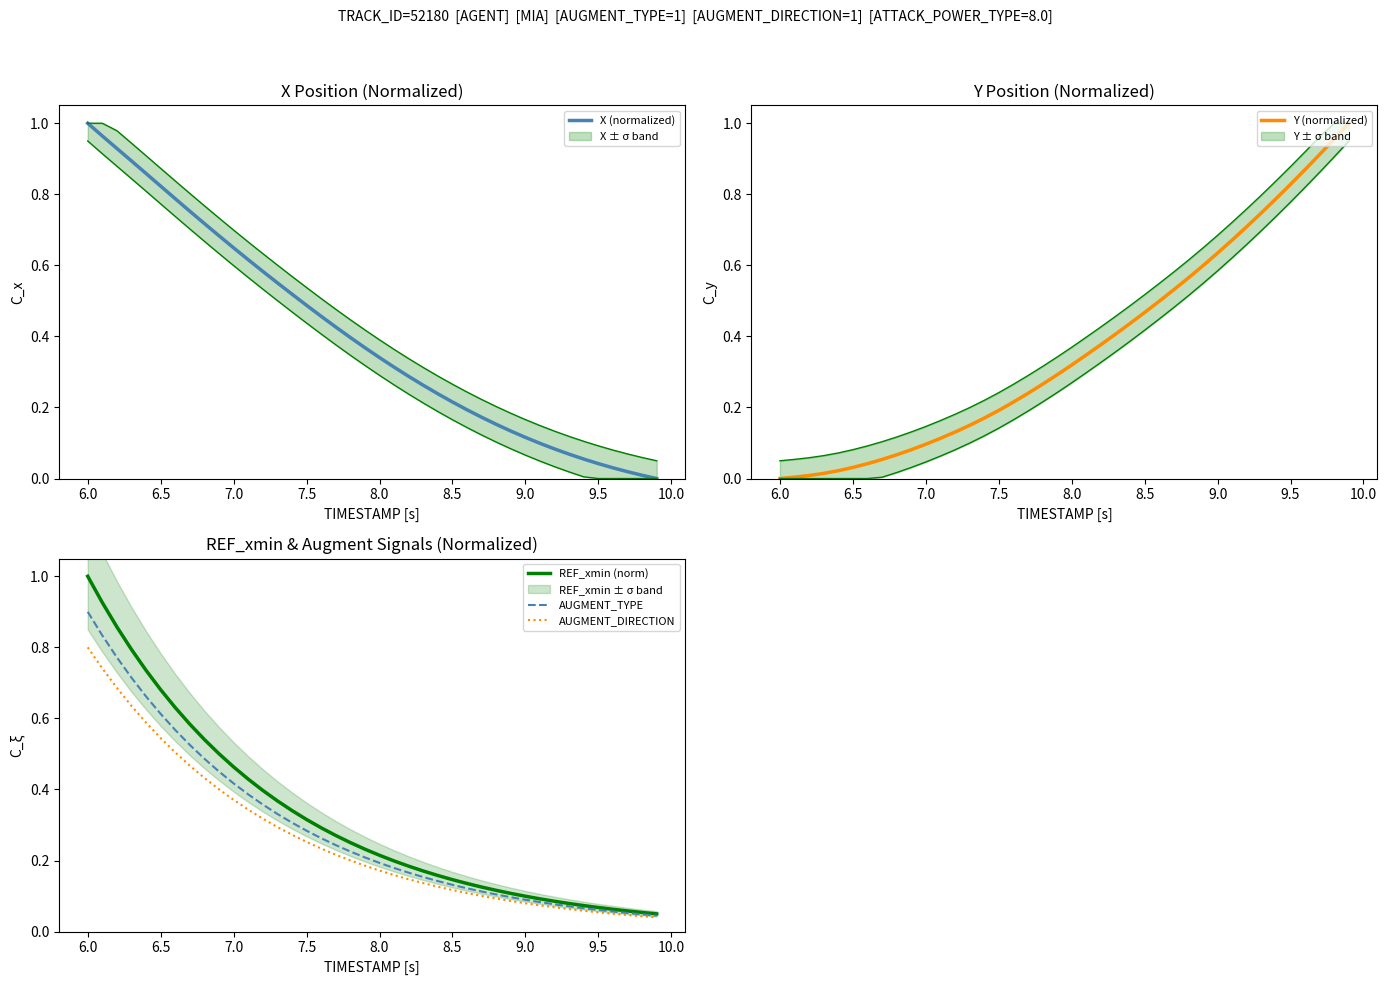

Reading right to left, transcribe all the data shown in this chart.

X (normalized): 0.0	0.0	0.0	0.0	0.0	0.1	0.1	0.1	0.1	0.1	0.1	0.2	0.2	0.2	0.2	0.2	0.3	0.3	0.3	0.3	0.4	0.4	0.4	0.5	0.5	0.5	0.6	0.6	0.6	0.6	0.7	0.7	0.8	0.8	0.8	0.9	0.9	0.9	1.0	1.0
Y (normalized): 1.0	1.0	0.9	0.9	0.8	0.8	0.7	0.7	0.7	0.6	0.6	0.6	0.5	0.5	0.5	0.4	0.4	0.4	0.3	0.3	0.3	0.3	0.2	0.2	0.2	0.2	0.1	0.1	0.1	0.1	0.1	0.1	0.1	0.0	0.0	0.0	0.0	0.0	0.0	0.0
REF_xmin (norm): 0.0	0.1	0.1	0.1	0.1	0.1	0.1	0.1	0.1	0.1	0.1	0.1	0.1	0.1	0.1	0.2	0.2	0.2	0.2	0.2	0.2	0.3	0.3	0.3	0.3	0.3	0.4	0.4	0.4	0.5	0.5	0.5	0.6	0.6	0.7	0.7	0.8	0.9	0.9	1.0
AUGMENT_TYPE: 0.0	0.0	0.1	0.1	0.1	0.1	0.1	0.1	0.1	0.1	0.1	0.1	0.1	0.1	0.1	0.1	0.2	0.2	0.2	0.2	0.2	0.2	0.2	0.3	0.3	0.3	0.3	0.4	0.4	0.4	0.5	0.5	0.5	0.6	0.6	0.7	0.7	0.8	0.8	0.9
AUGMENT_DIRECTION: 0.0	0.0	0.0	0.1	0.1	0.1	0.1	0.1	0.1	0.1	0.1	0.1	0.1	0.1	0.1	0.1	0.1	0.1	0.2	0.2	0.2	0.2	0.2	0.2	0.3	0.3	0.3	0.3	0.3	0.4	0.4	0.4	0.5	0.5	0.5	0.6	0.6	0.7	0.7	0.8